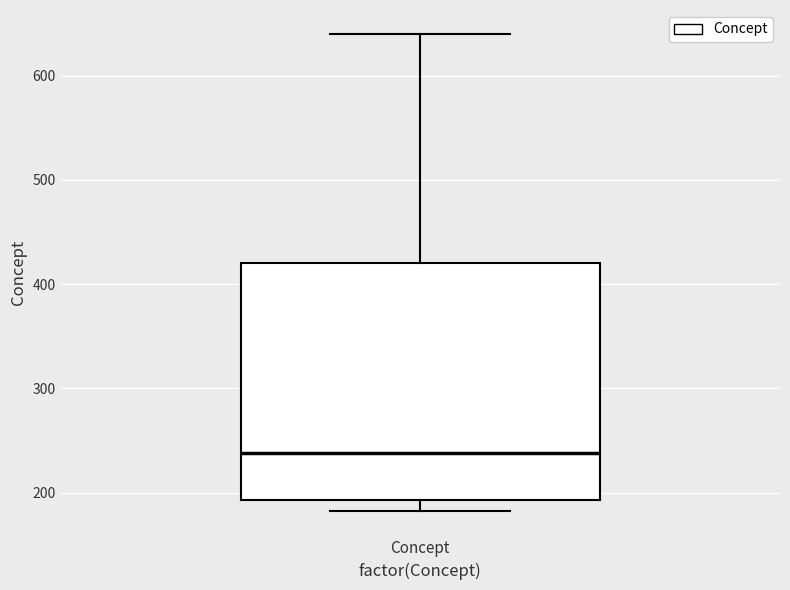

Read this box plot against the y-axis: the position of the median line, the range covered by the box, and the ends of both whiskers. The values are not printed on the chart, so give them approximately, as read against the axis.

median 240, box 190 to 420, whiskers 180 to 640